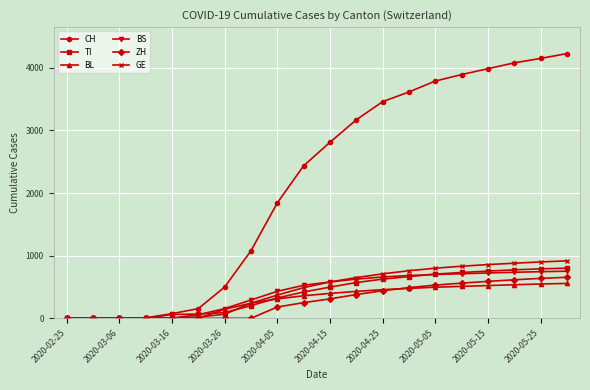

Which series has the widest spread of values?

CH